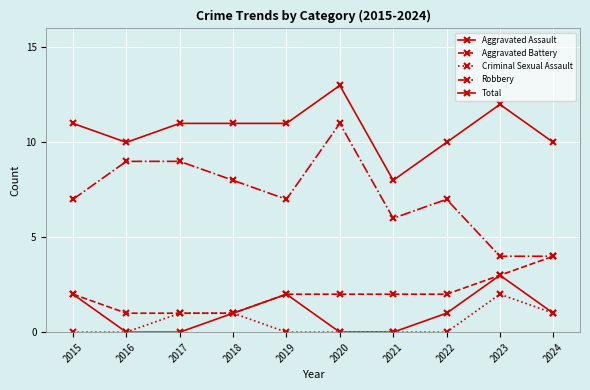

How many data points does each series have?

10